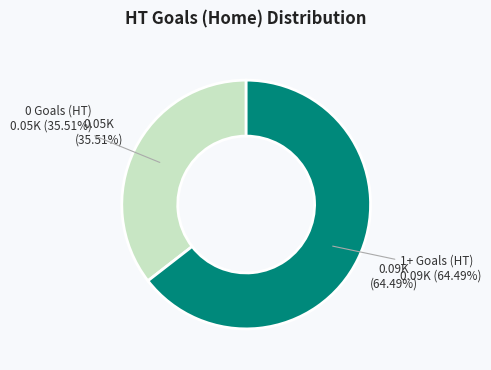

The 1 slice represents 8% of the pie. True or false?

False